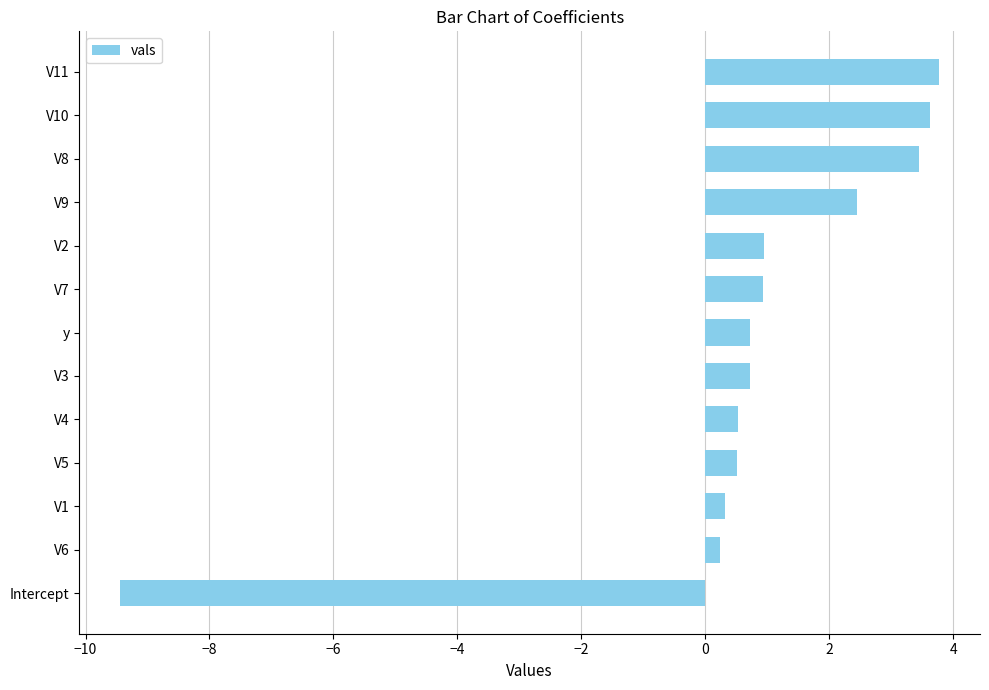

How many distinct data groups are displayed?

1